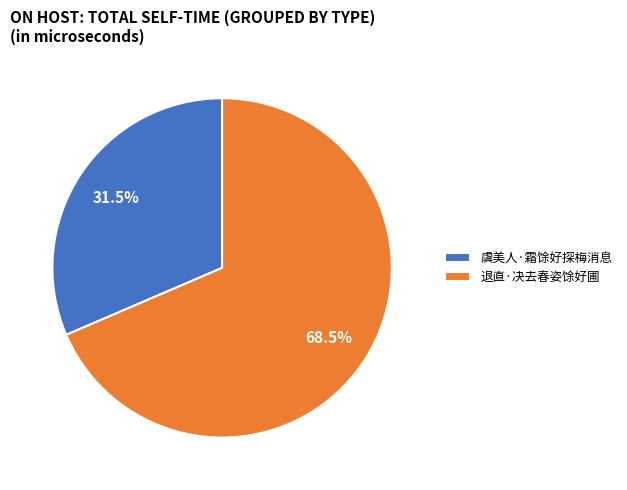

How many slices are in this pie chart?

2